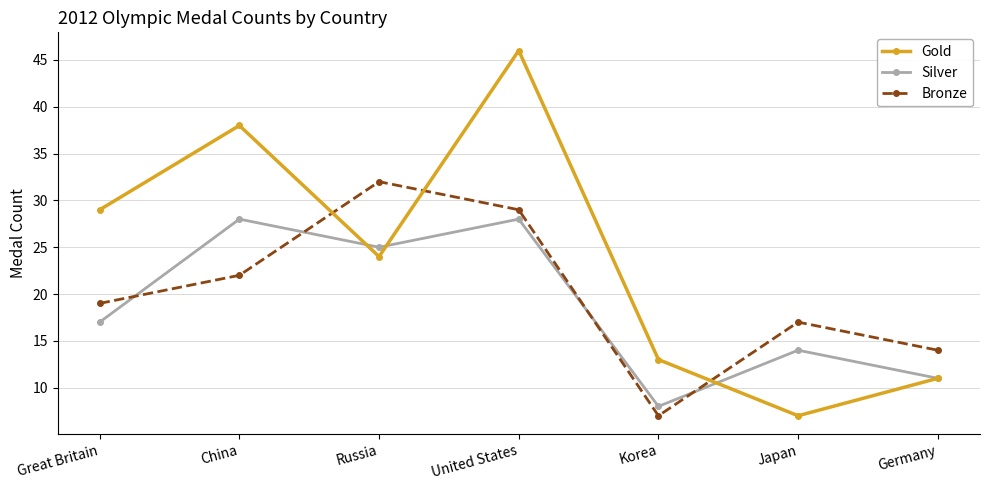

Where do Silver and Bronze first cross each other?

Great Britain and China